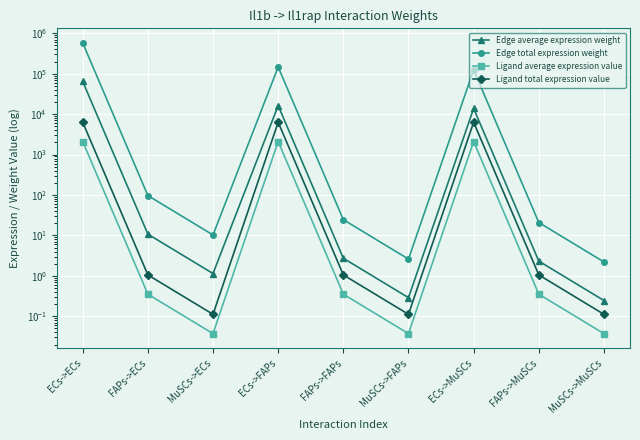

What are all the series names shown in the legend?

Edge average expression weight, Edge total expression weight, Ligand average expression value, Ligand total expression value